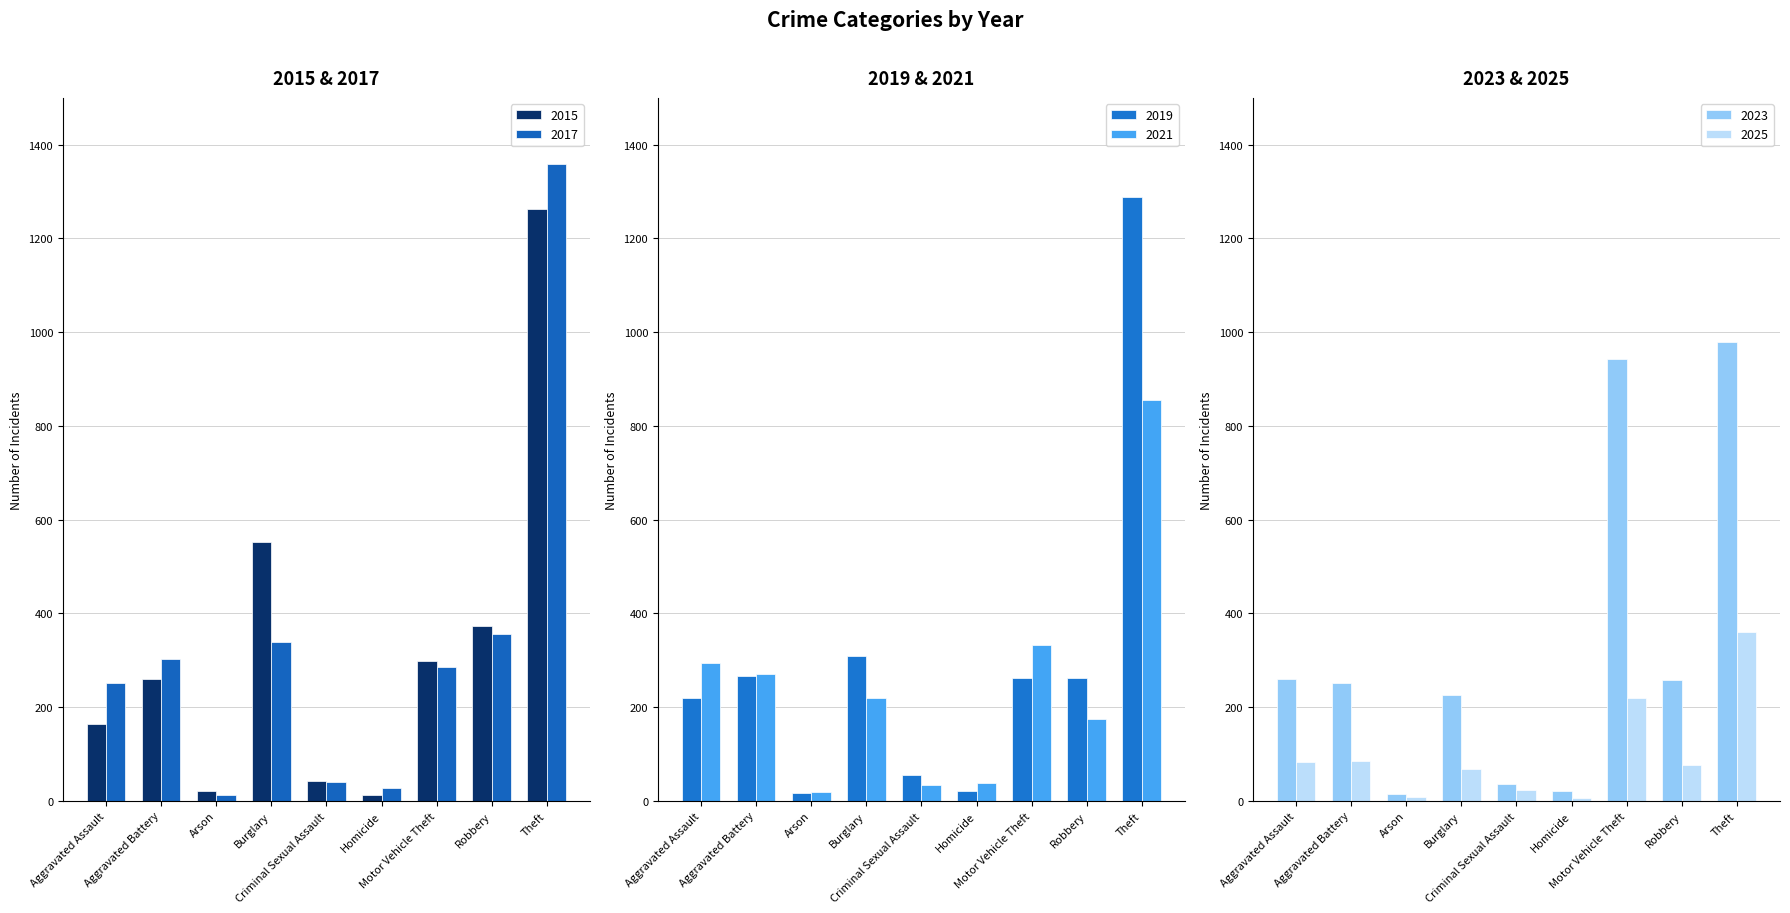

What is the spread (max minus min) of values at Theft?

998